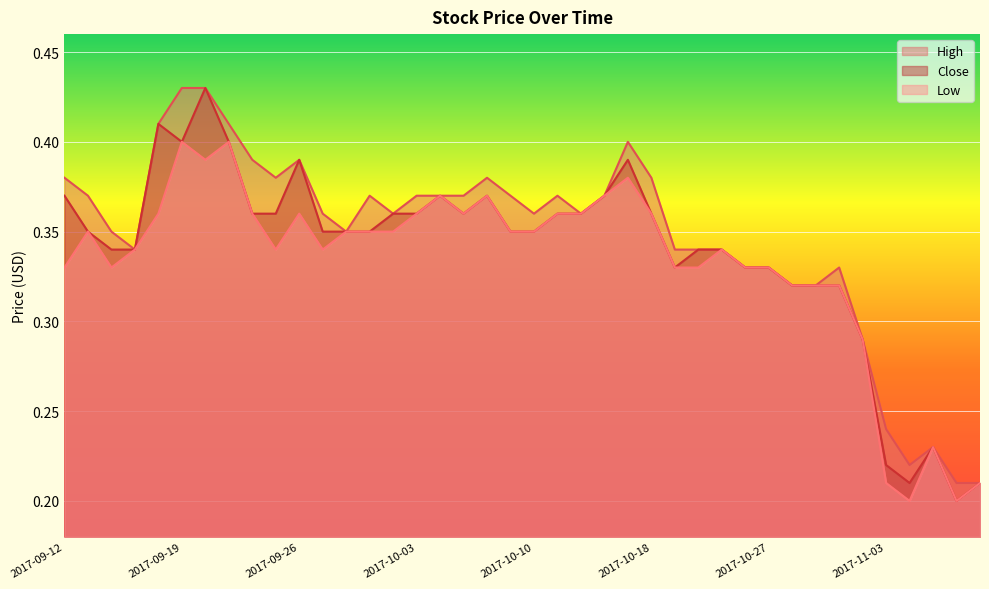

What value does the Low series have at 2017-10-04?

0.4